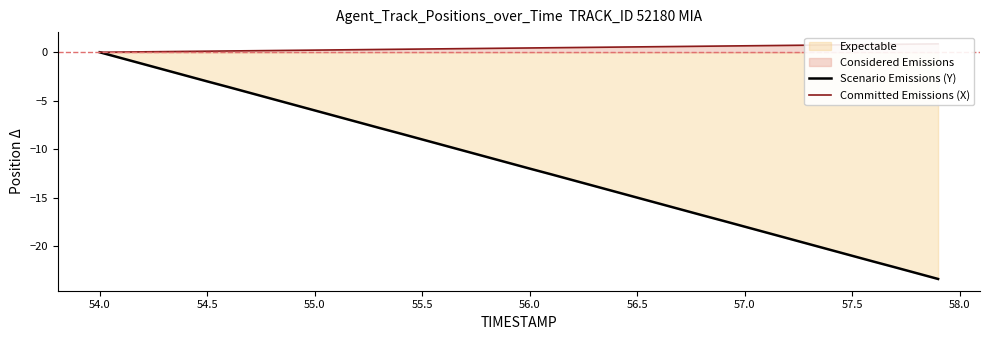

Is it true that Scenario Emissions (Y) equals -18.0 at 57.0?

True